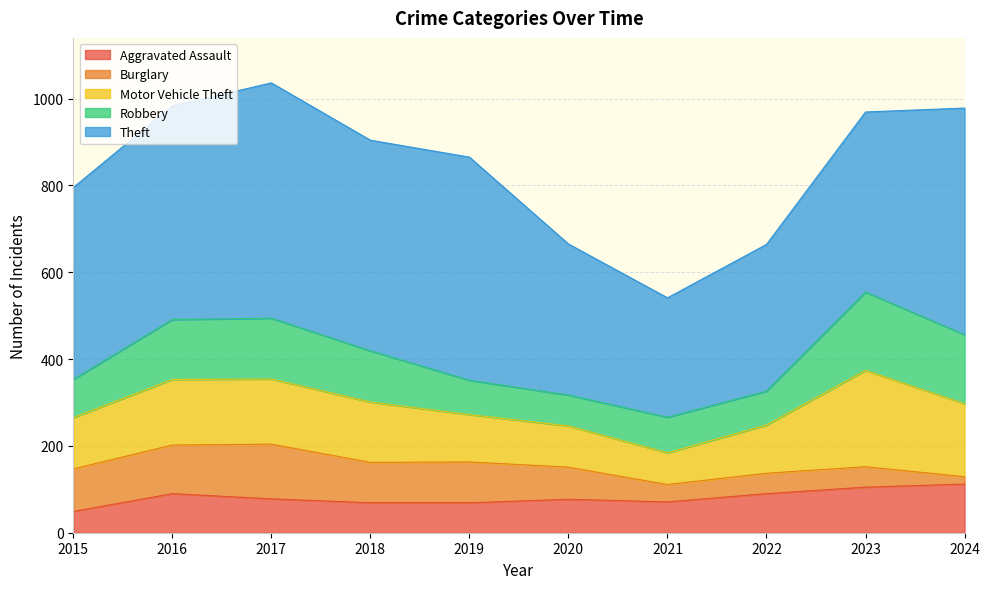

Reading left to right, extract all data points from this chart.

Aggravated Assault: 49	90	78	69	69	77	71	90	105	112
Burglary: 98	112	126	93	94	74	40	47	47	17
Motor Vehicle Theft: 118	151	150	139	109	95	73	111	222	168
Robbery: 88	138	140	118	79	71	82	78	180	159
Theft: 442	492	542	485	514	348	275	338	415	522